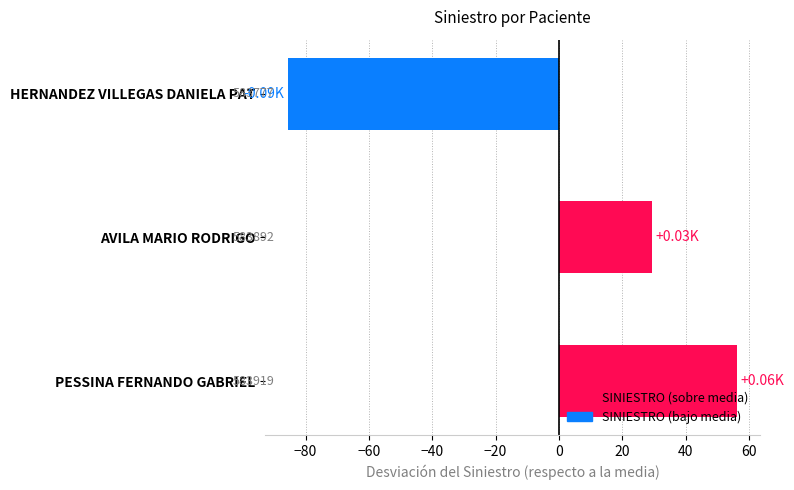

What is the difference between the values at AVILA MARIO RODRIGO and PESSINA FERNANDO GABRIEL?

27.0